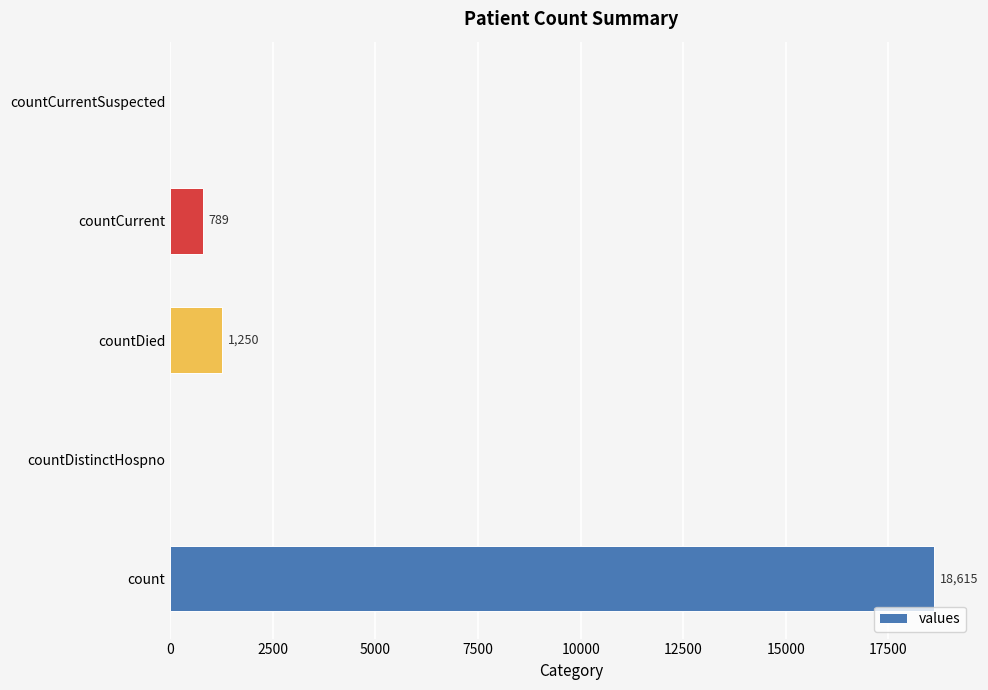

What is the sum of the values at countCurrent and countCurrentSuspected?

789